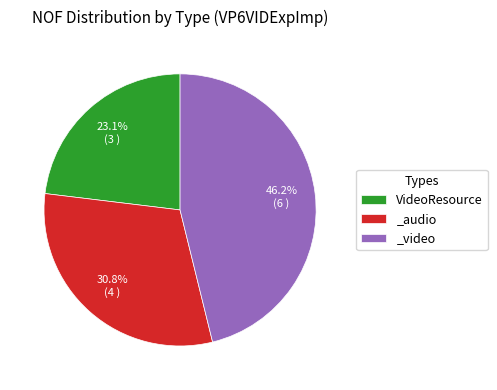

Which category has the biggest portion of the pie?

_video